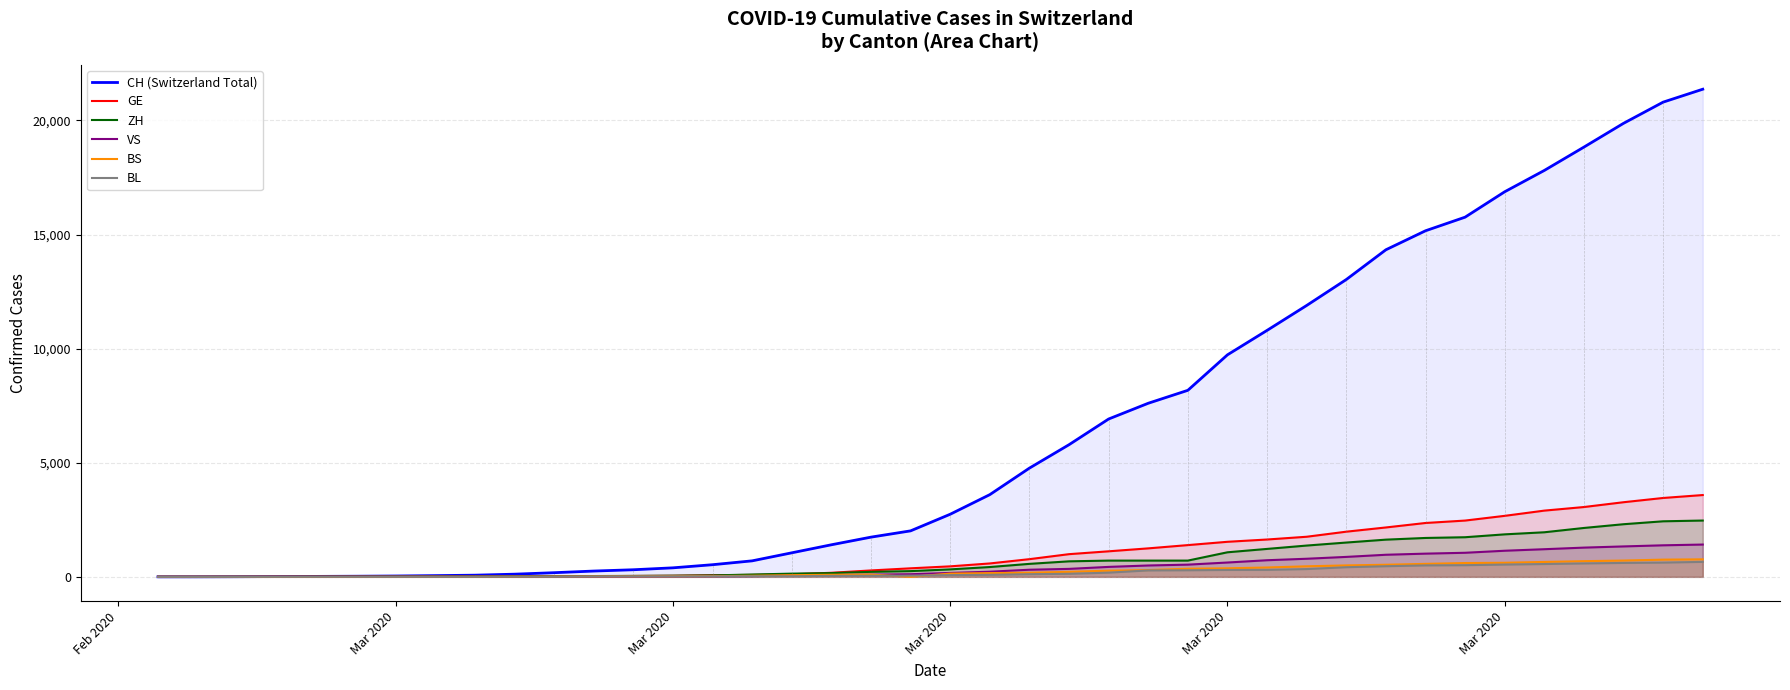

Reading left to right, list all the values displayed in this chart.

CH (Switzerland Total): 1	2	6	13	20	27	37	54	73	117	182	254	311	395	532	701	1053	1405	1740	2015	2743	3602	4764	5790	6916	7606	8173	9728	10799	11891	13027	14331	15163	15760	16873	17807	18830	19872	20800	21366
GE: 0	1	1	4	6	8	8	11	11	15	19	30	38	47	73	84	114	178	281	374	460	587	775	994	1119	1248	1391	1536	1636	1757	1979	2164	2360	2466	2673	2902	3059	3270	3456	3584
ZH: 1	0	2	2	6	7	11	14	16	24	30	35	41	50	63	102	141	164	219	251	327	430	569	680	712	712	712	1076	1224	1371	1503	1630	1704	1736	1862	1953	2142	2306	2434	2467
VS: 0	0	0	1	1	2	3	3	4	5	6	7	12	17	22	30	53	76	98	115	172	225	312	349	436	498	535	628	728	793	874	968	1017	1055	1144	1211	1281	1333	1382	1415
BS: 0	0	1	1	1	1	1	3	3	8	15	21	24	28	33	49	73	92	100	0	143	164	181	220	270	297	356	374	410	462	501	530	569	605	617	653	687	714	754	767
BL: 0	0	0	1	2	2	2	2	2	6	6	15	19	20	22	26	26	42	47	54	76	89	116	134	184	282	289	302	306	341	422	466	502	511	539	561	588	610	625	656